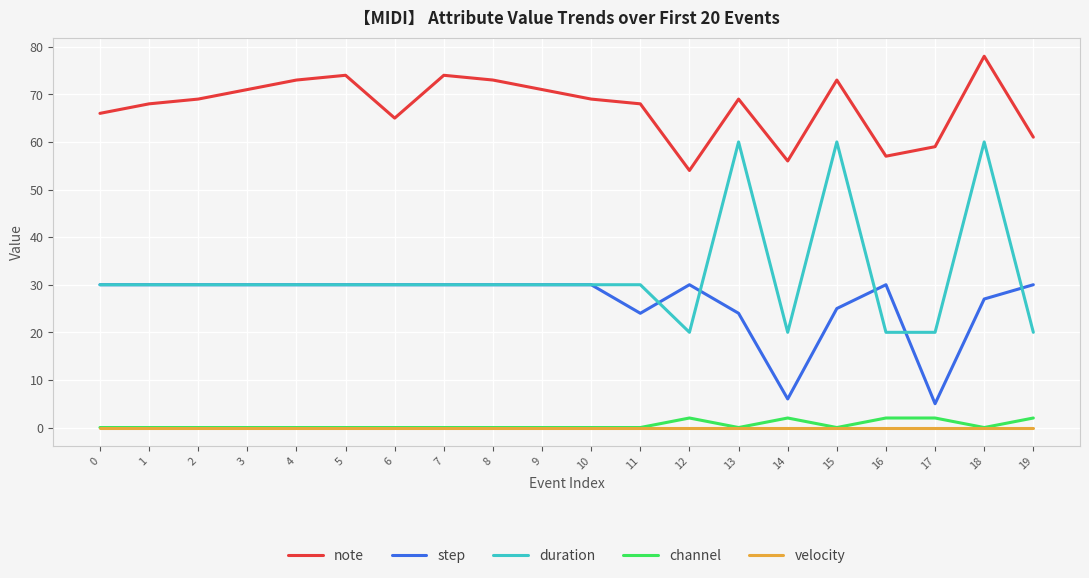

What is the difference between the maximum and minimum values in the step series?

25